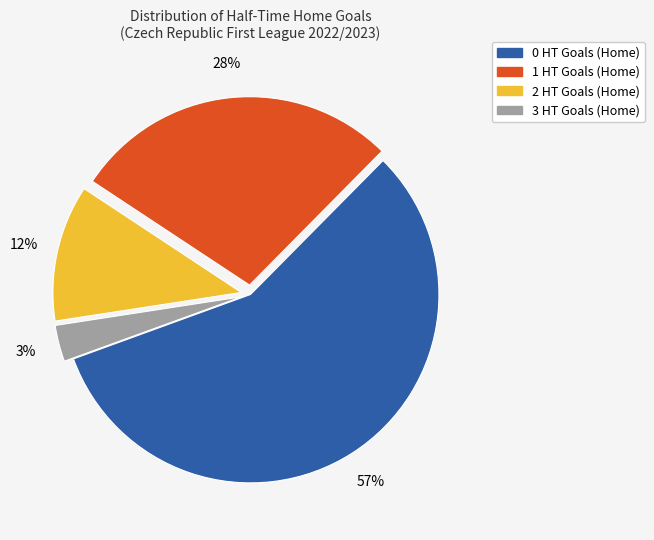

To the nearest percent, what portion does 0 HT Goals (Home) represent?

57%